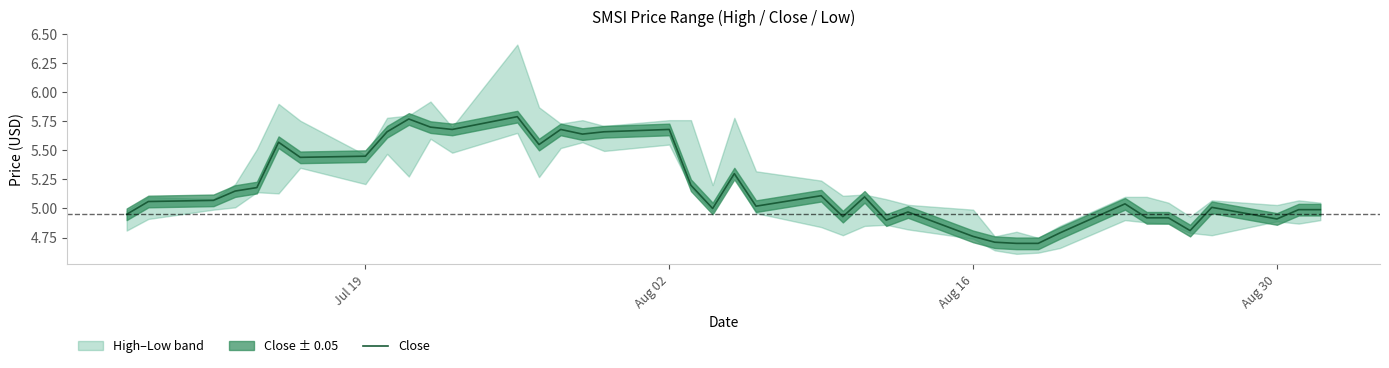

What is the minimum value for Close?

4.7